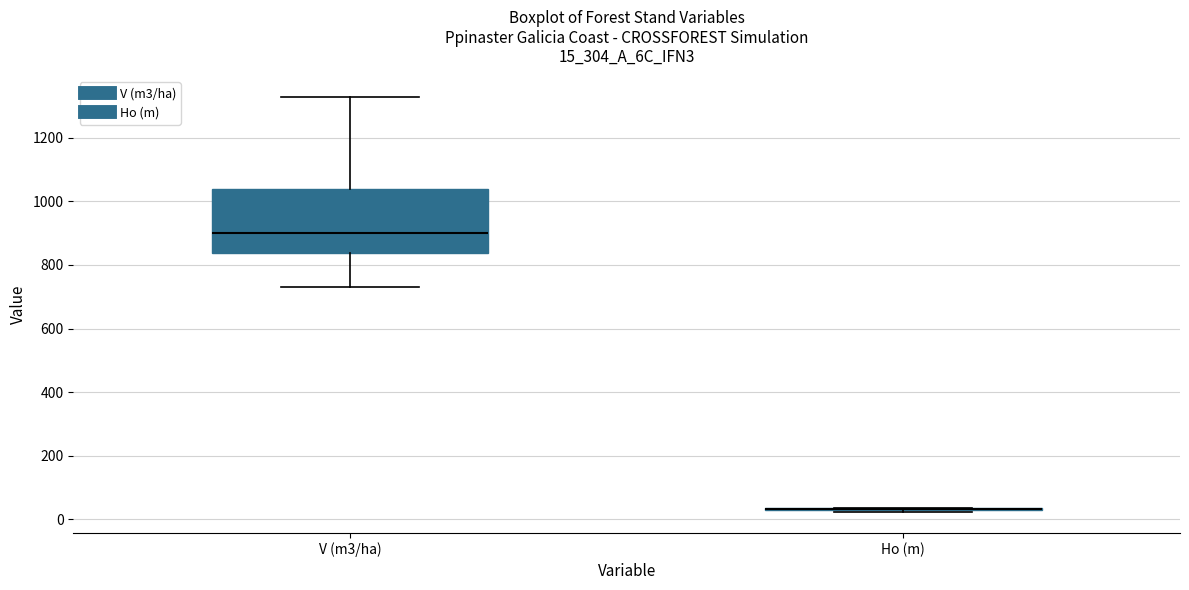

Reading left to right, transcribe this box plot: for each box, give where its median line is, the range the box spans, and where its two whiskers end, as read against the y-axis. The values are not printed on the chart, so give them approximately, as read against the axis.

V (m3/ha): median 900, box 840 to 1040, whiskers 740 to 1320
Ho (m): box collapsed to a line at 40, whiskers 20 to 40